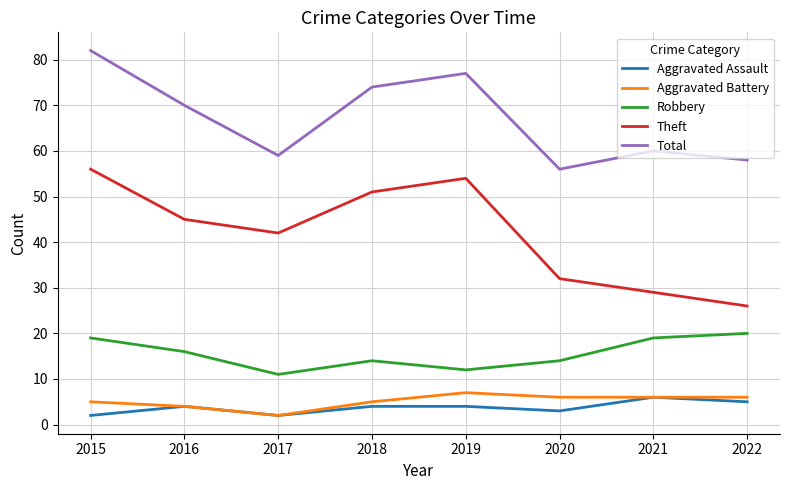

What is the difference between the Theft values at 2016 and 2017?

3